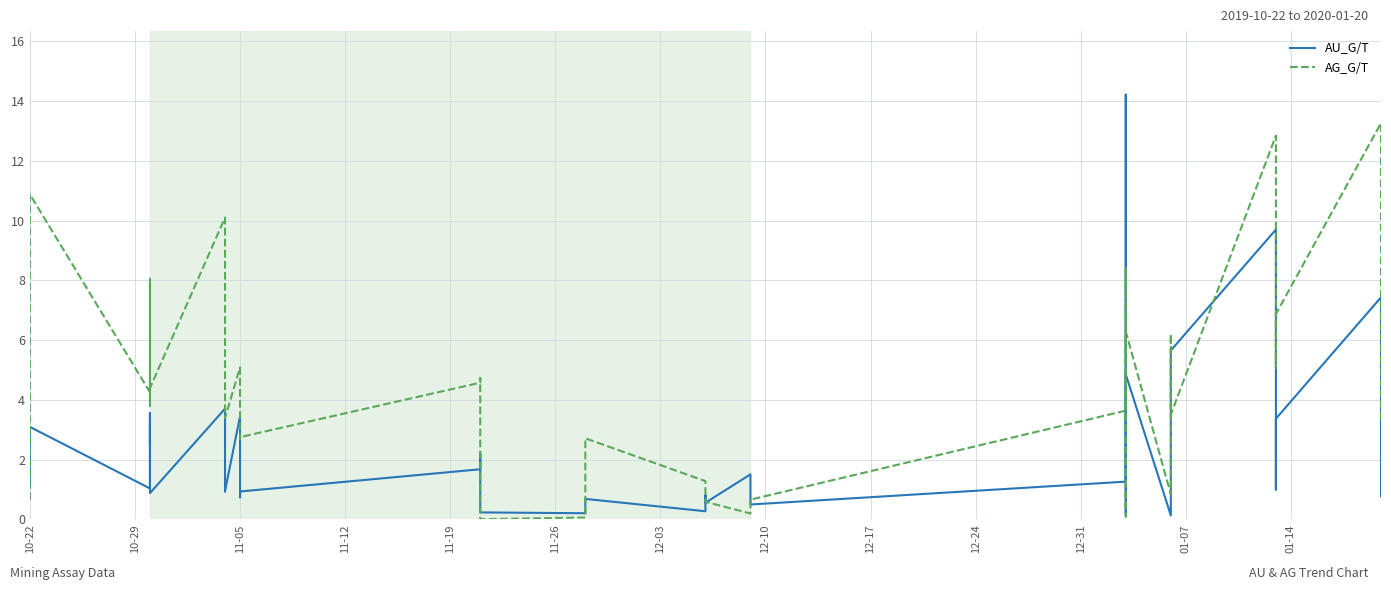

What are all the series names shown in the legend?

AU_G/T, AG_G/T